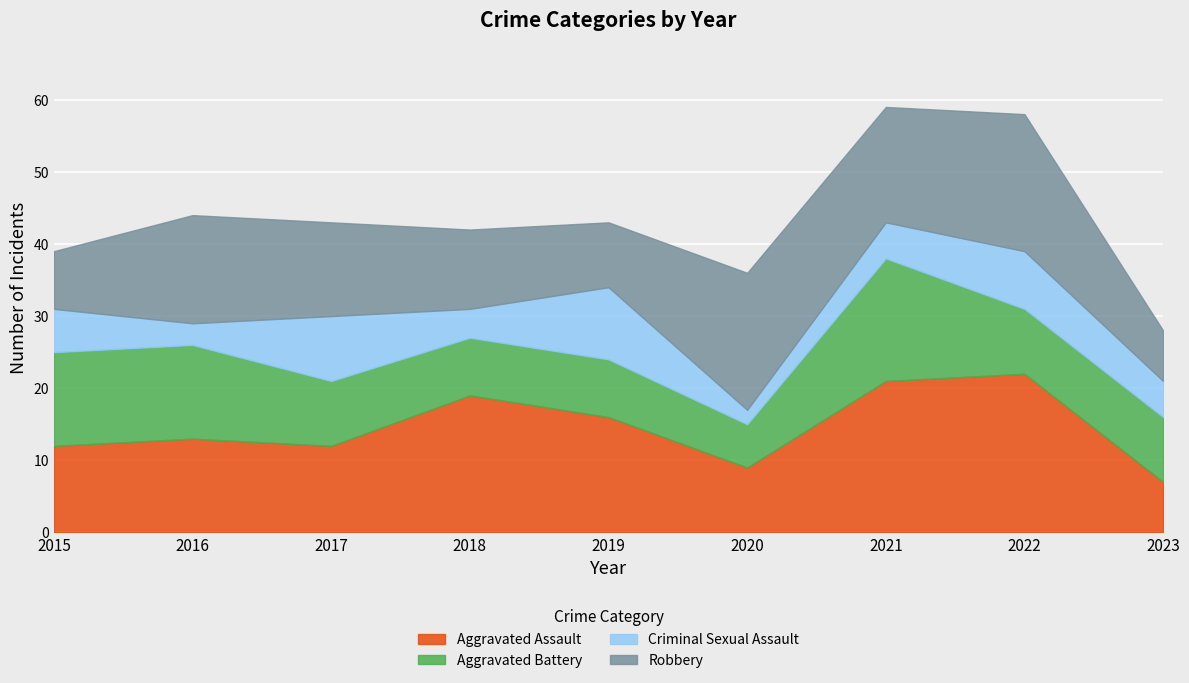

What is the maximum value for Robbery?

19